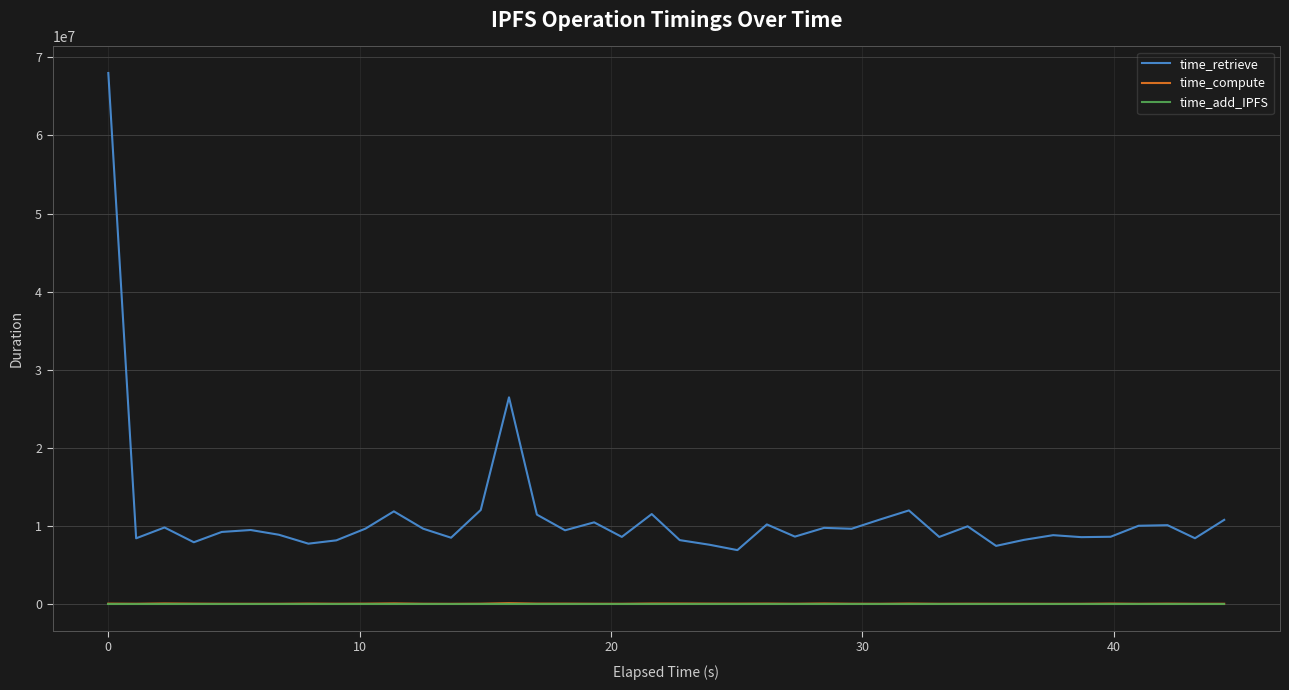

Does the chart have visible grid lines?

Yes